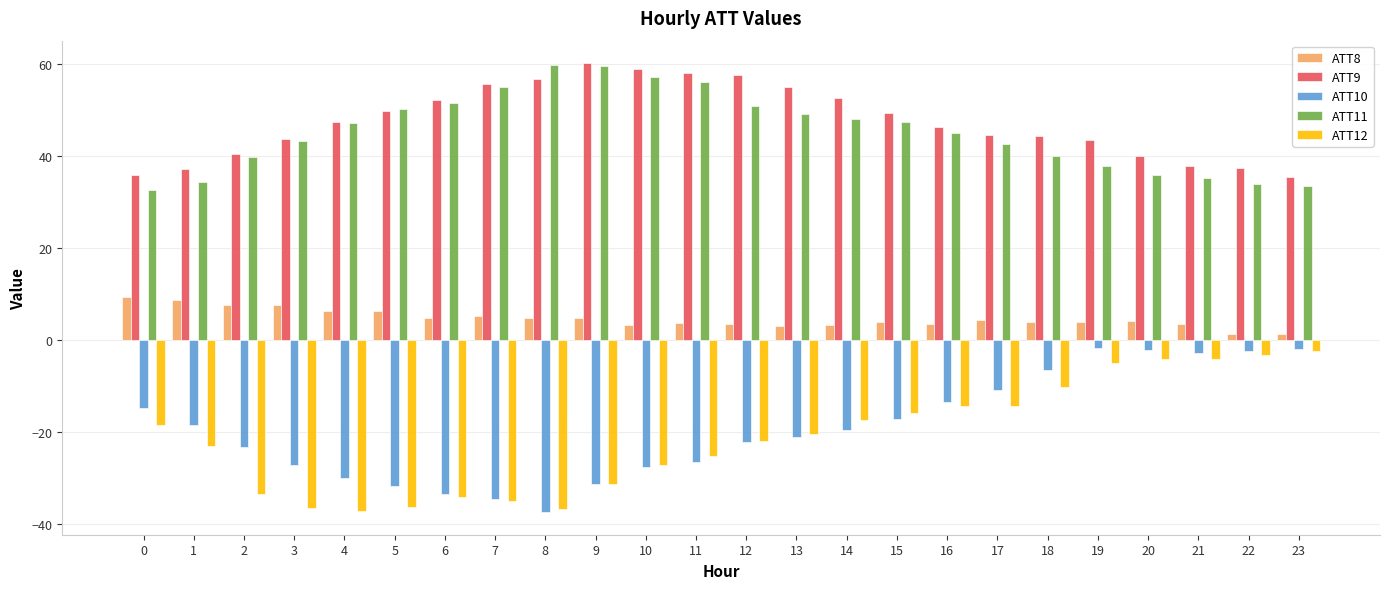

Is the value of ATT11 at 9 greater than the value of ATT8 at 7?

Yes